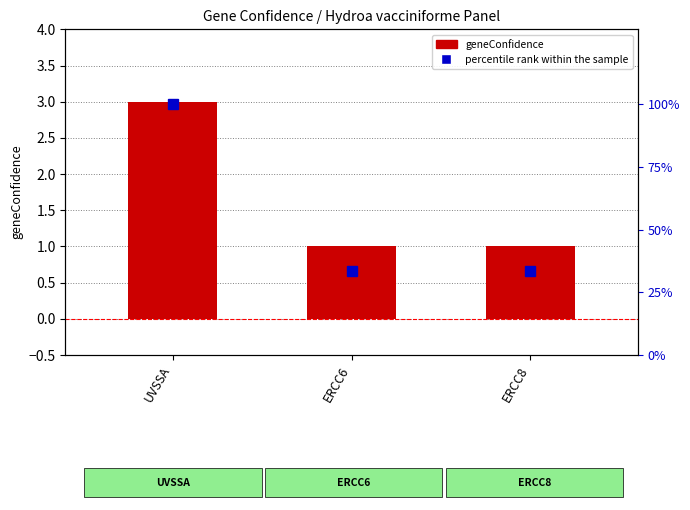

What is the difference between the maximum and minimum values in the geneConfidence series?

2.0